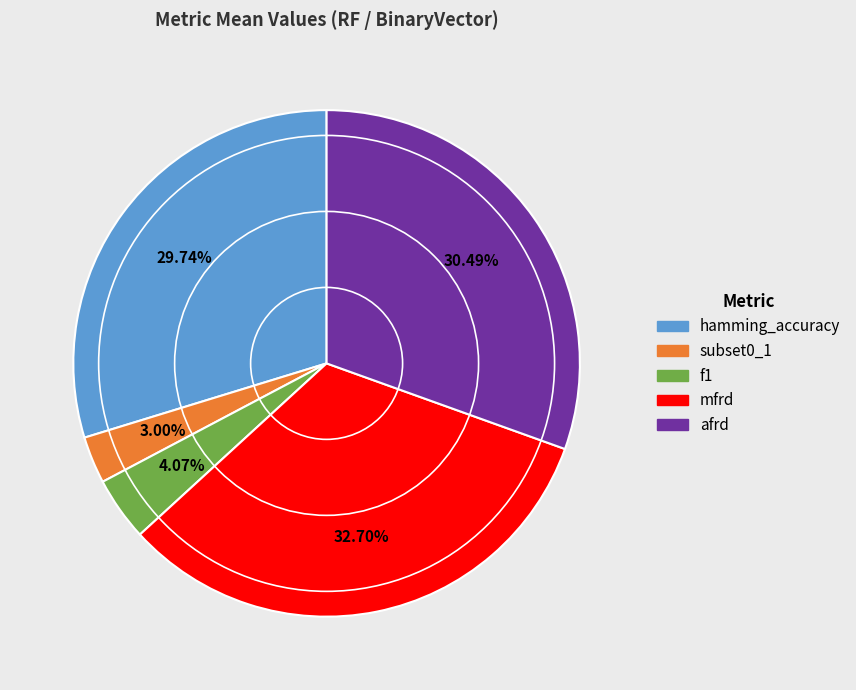

Rank the categories by value from lowest to highest.

subset0_1, f1, hamming_accuracy, afrd, mfrd